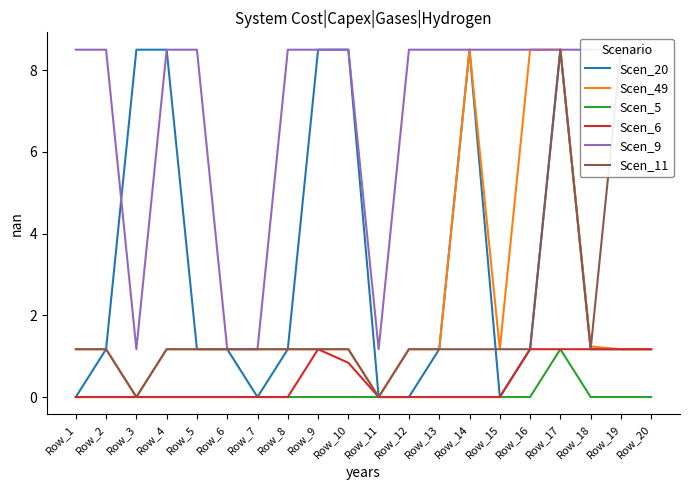

How many values in the Scen_11 series exceed 1?

18